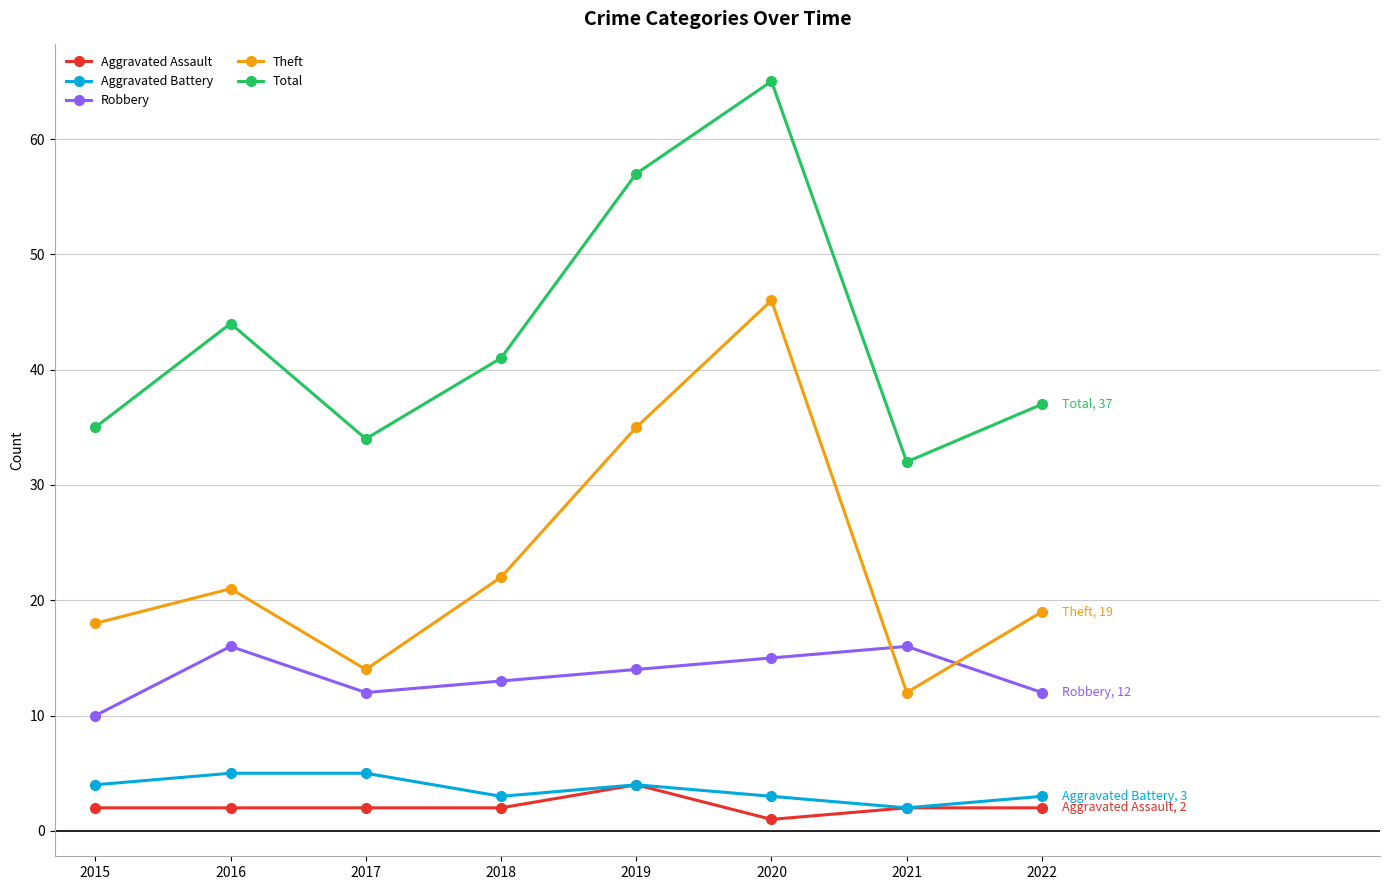

True or false: Total has more than 2 interior local peaks.

False